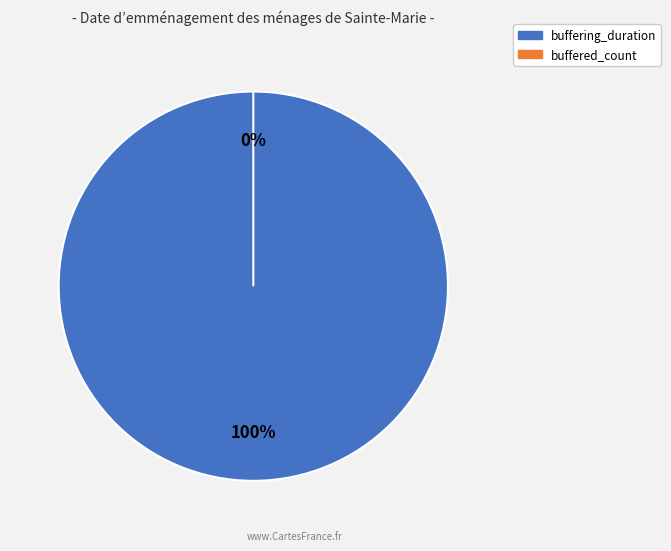

What is the smallest slice in the pie chart?

buffered_count